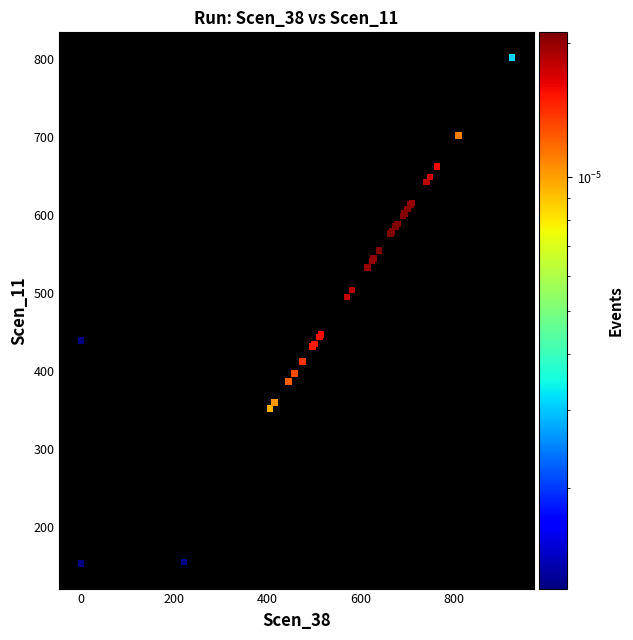

What Y value in the scatter plot is closest to 477?

495.2